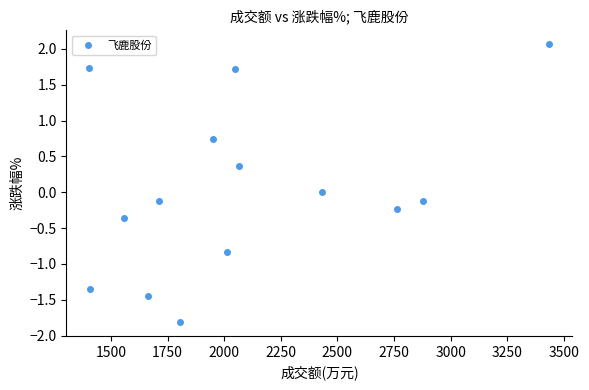

What is the range of Y values (max minus min)?

3.9